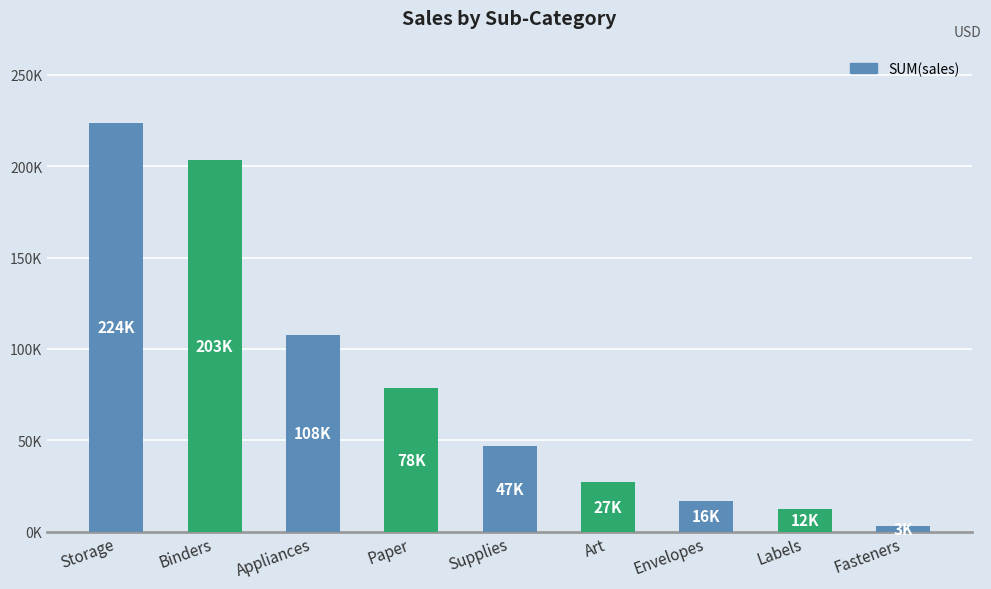

Is it true that the value at Labels is 4069.6?

False